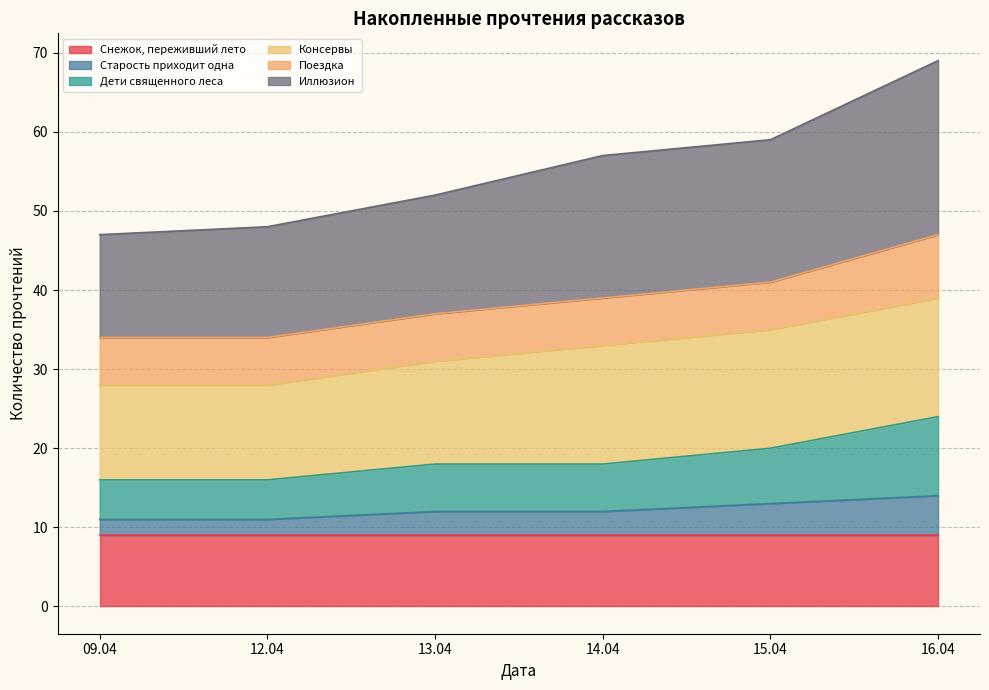

What is the difference between the second highest and minimum values in the Старость приходит одна series?

2